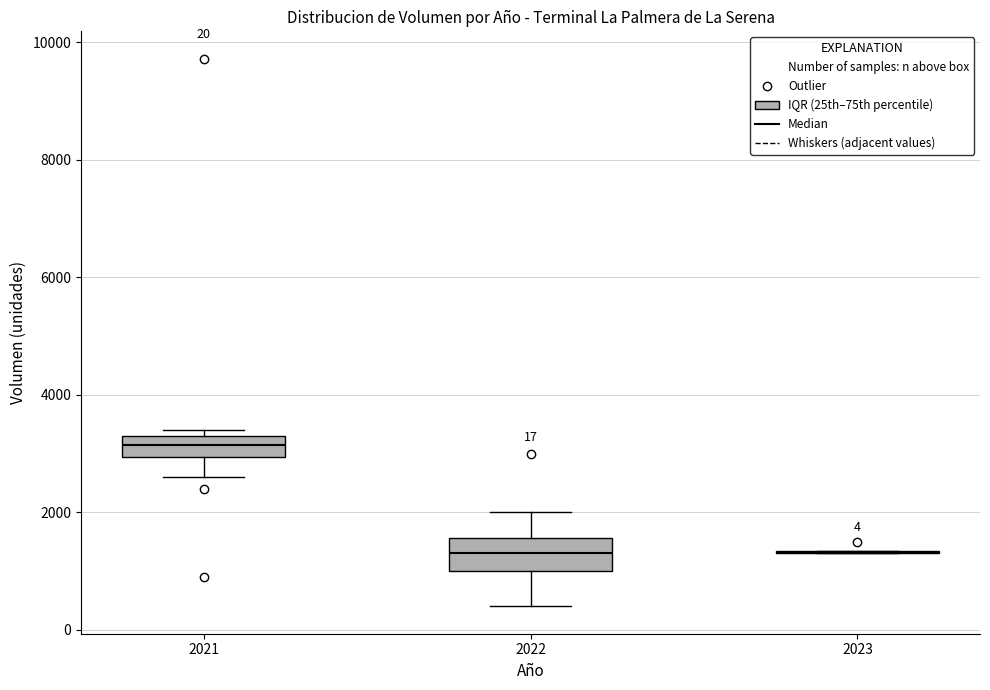

Which box is the tallest, from its lower edge to its upper edge?

2022